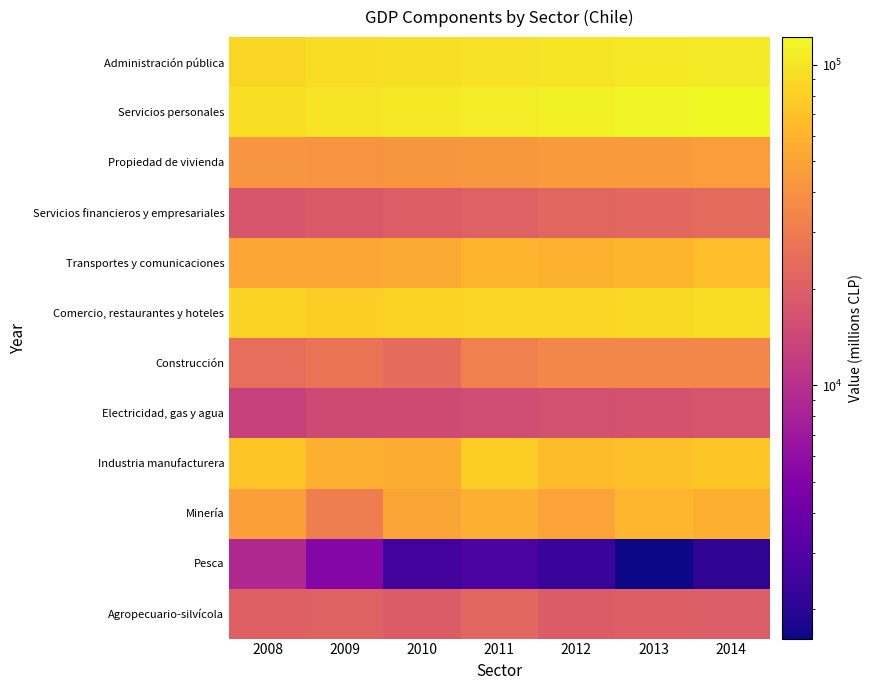

What is the difference between the highest and lowest values at 2008?

85505